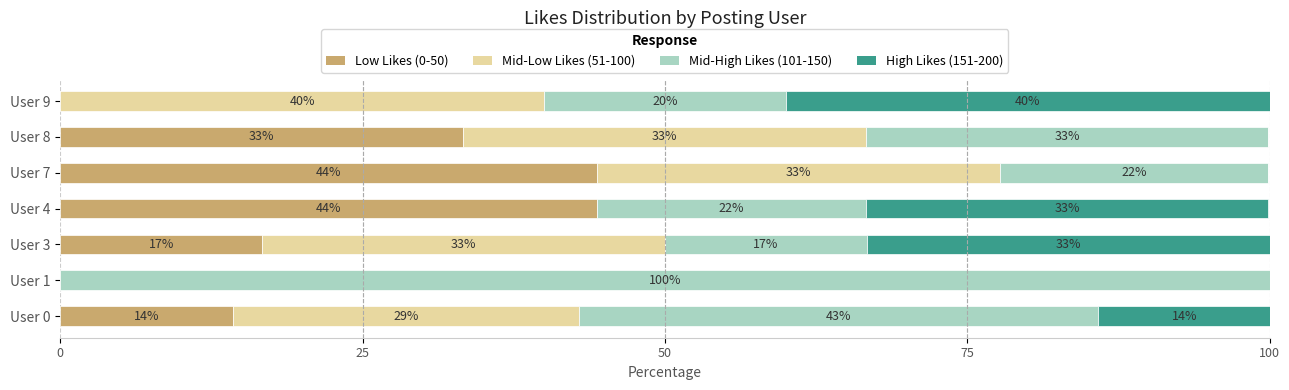

What are all the series names shown in the legend?

Low Likes (0-50), Mid-Low Likes (51-100), Mid-High Likes (101-150), High Likes (151-200)